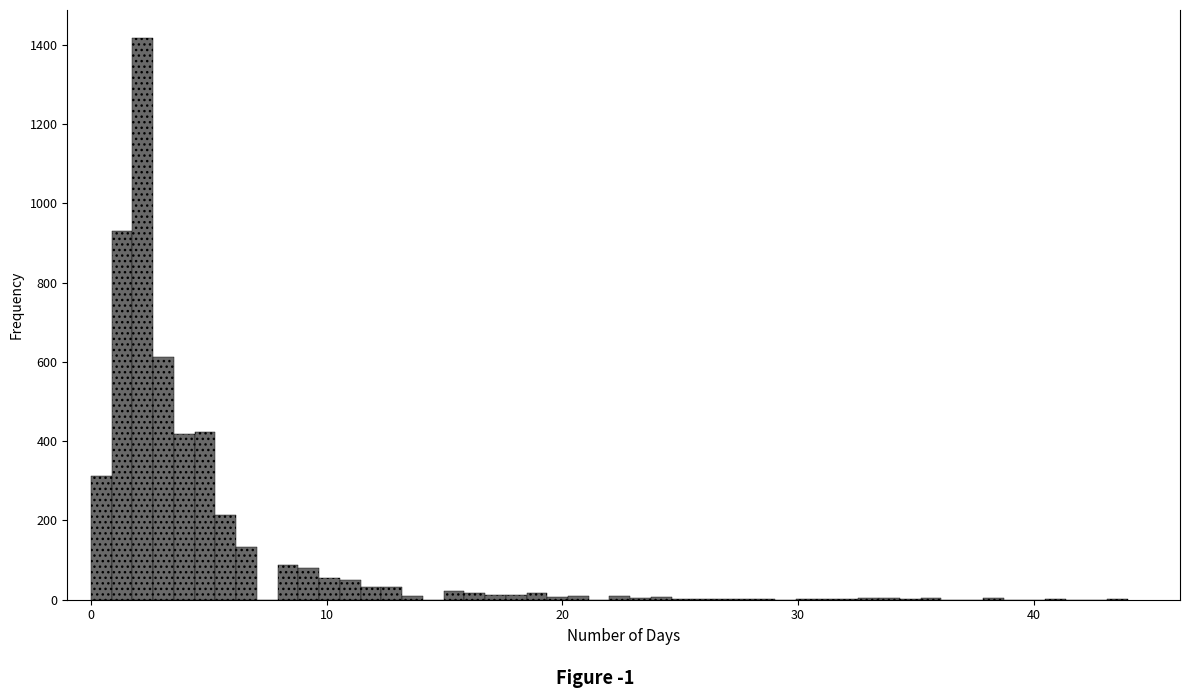

Around what value on the x-axis is the tallest bar? Give the approximate position of its centre, as read against the axis.

2